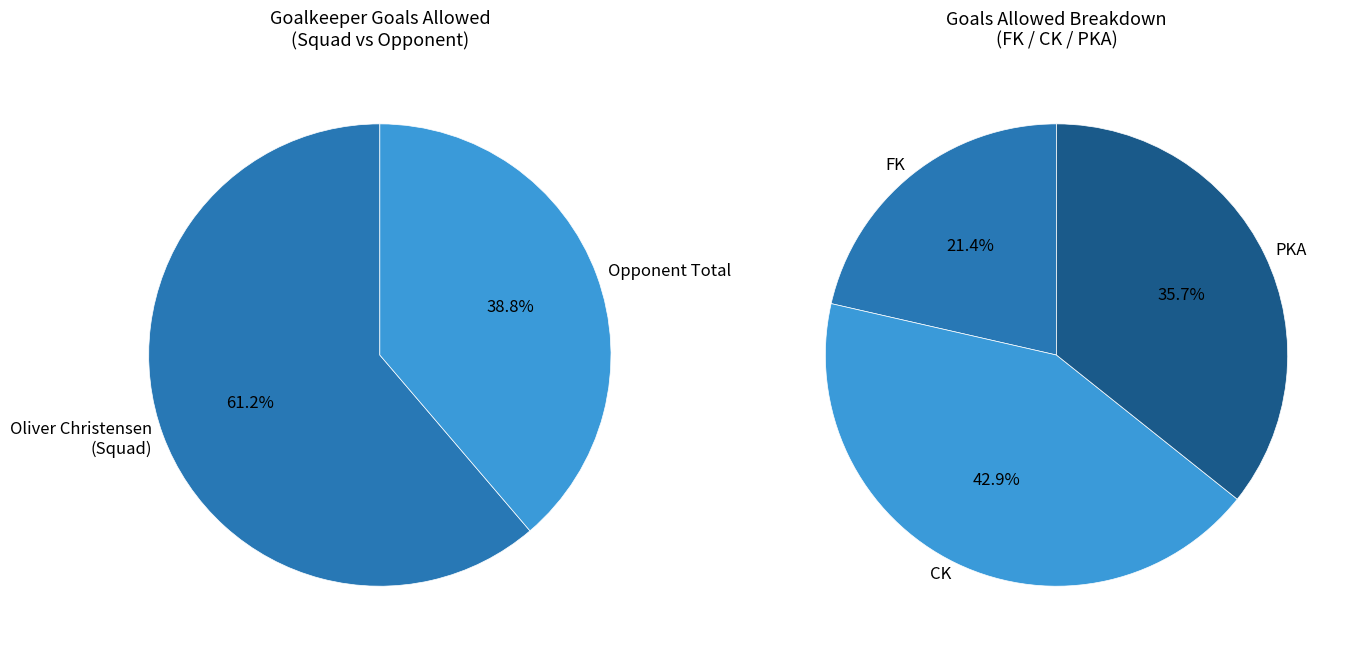

What is the smallest slice in the pie chart?

Opponent Total